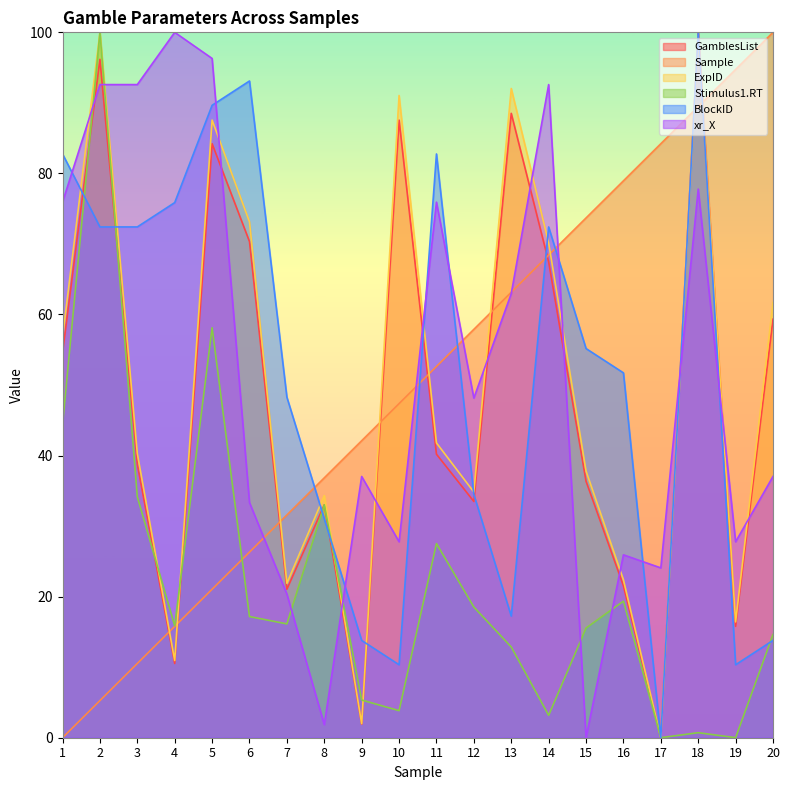

What are all the series names shown in the legend?

GamblesList, Sample, ExpID, Stimulus1.RT, BlockID, xr_X